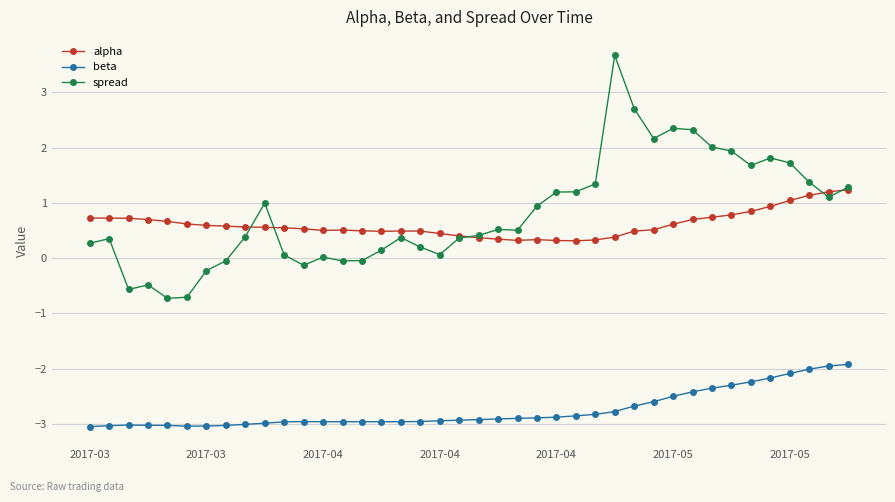

True or false: spread and alpha intersect in this chart.

True